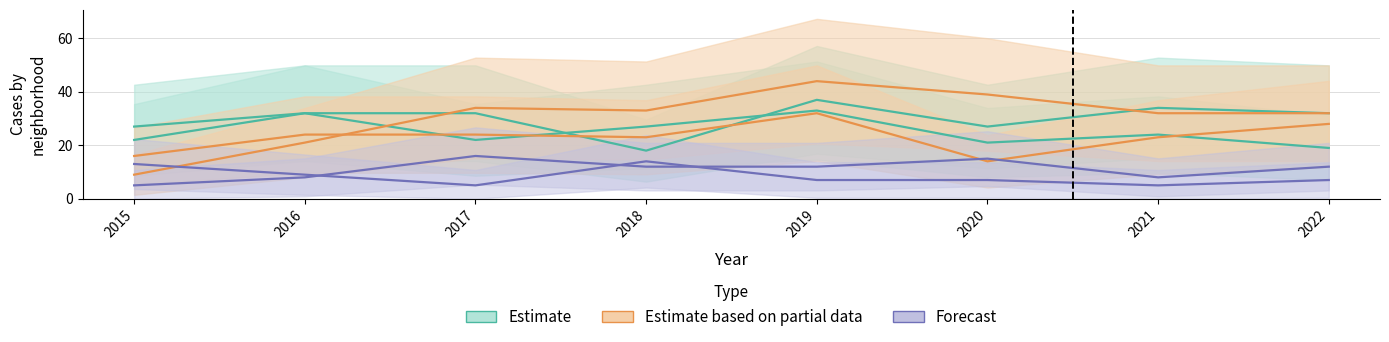

The Auburn Gresham series shows 7 at 2019. True or false?

True